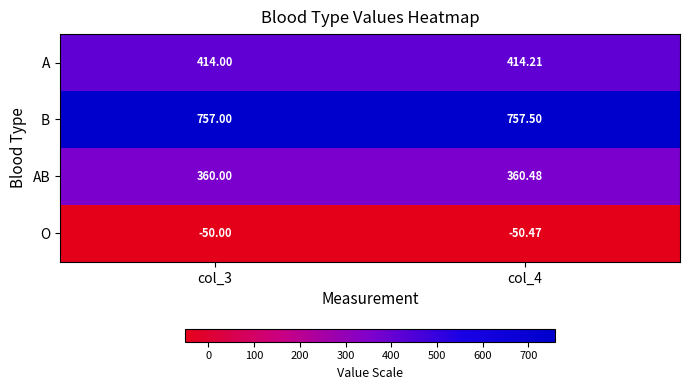

Is the value of B at col_4 greater than the value of AB at col_3?

Yes